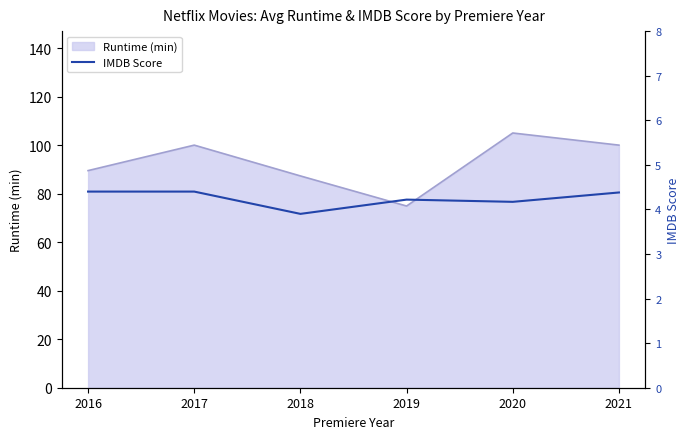

Is it true that Runtime (min) equals 149.9 at 2016?

False